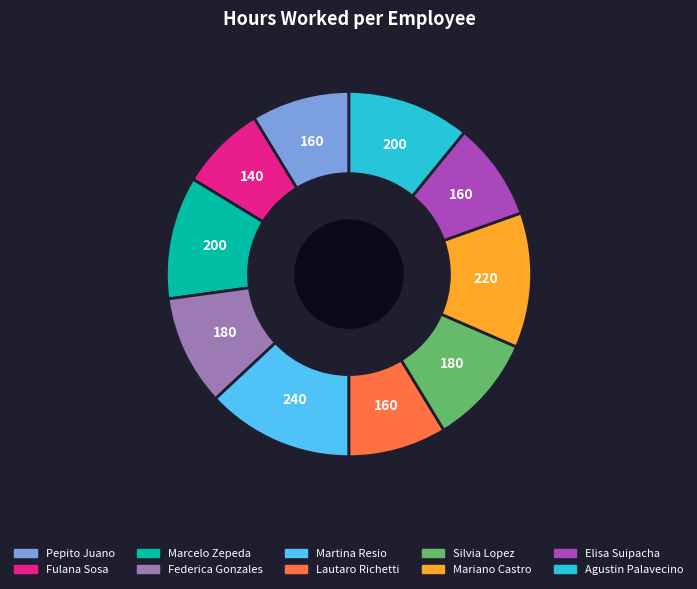

What is the ratio of the value at Martina Resio to the value at Silvia Lopez?

1.3